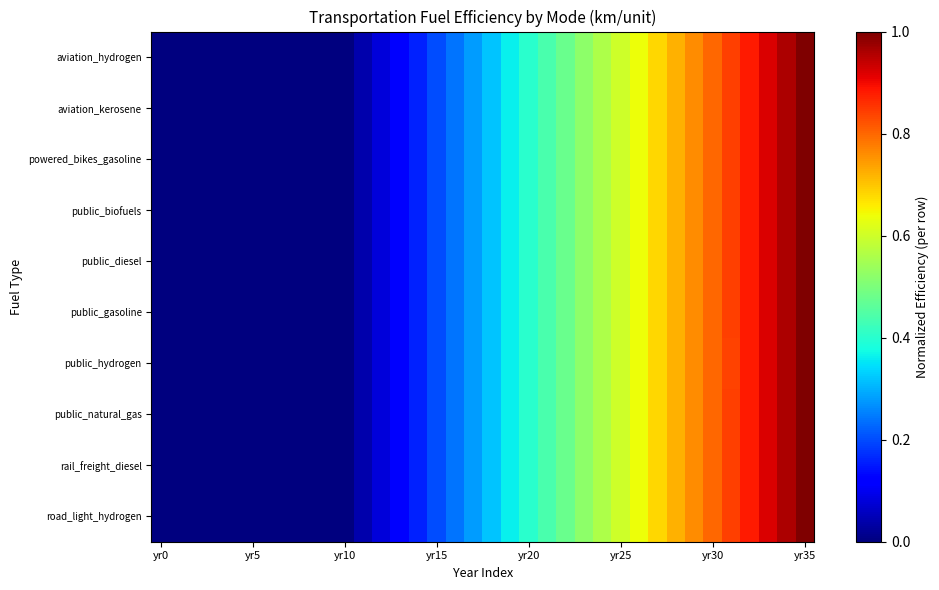

Which label corresponds to the smallest value in the chart?

yr0